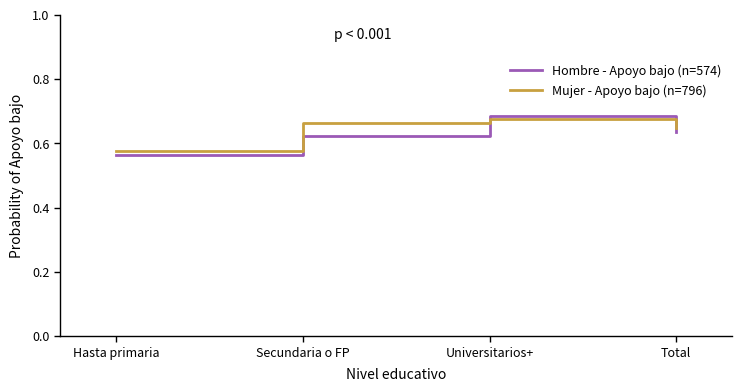

At which category is the sum across all series the highest?

Universitarios+